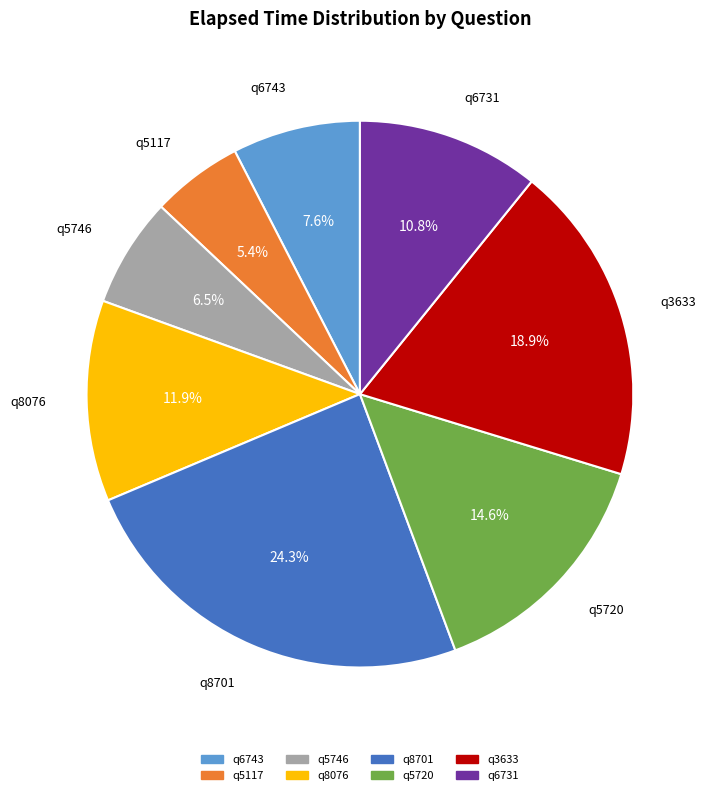

Count the number of slices in the pie.

8